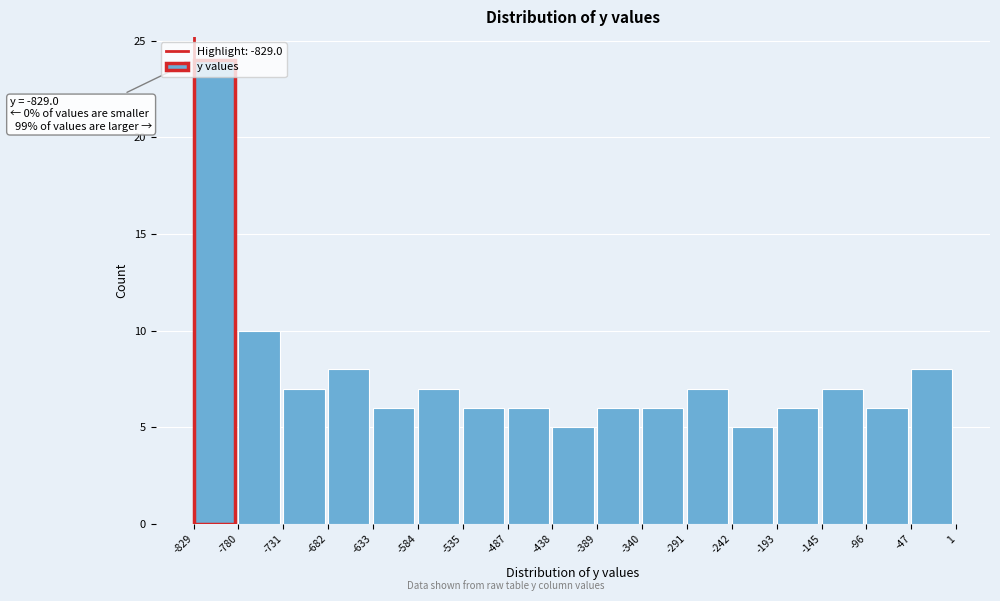

Which range on the x-axis has the tallest bar?

-829 to -780